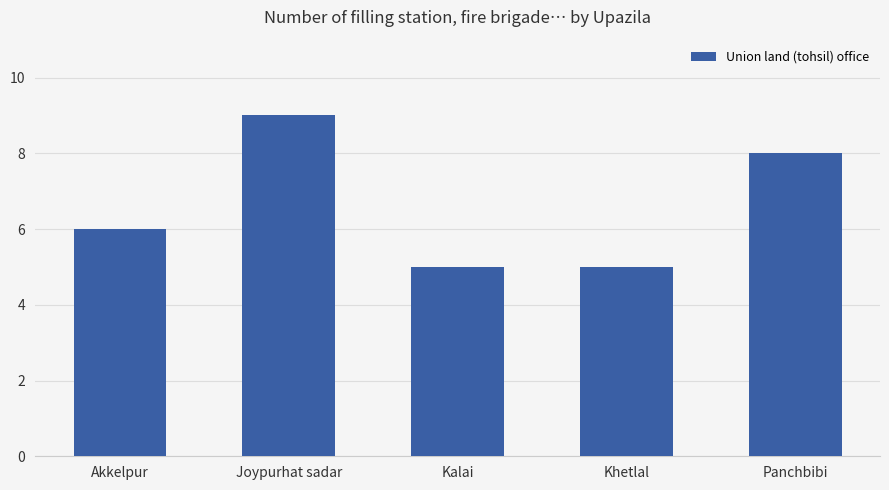

How many values are between 5 and 8?

4